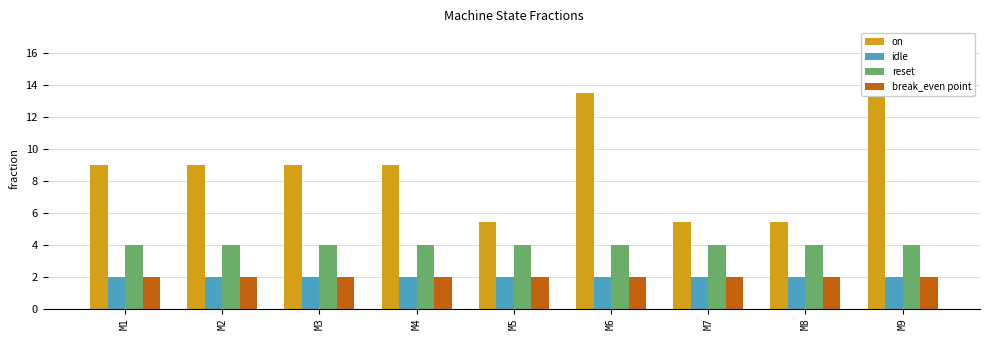

Reading left to right, what are all the values shown in this chart?

on: M1=9.0	M2=9.0	M3=9.0	M4=9.0	M5=5.4	M6=13.5	M7=5.4	M8=5.4	M9=13.5
idle: M1=2.0	M2=2.0	M3=2.0	M4=2.0	M5=2.0	M6=2.0	M7=2.0	M8=2.0	M9=2.0
reset: M1=4.0	M2=4.0	M3=4.0	M4=4.0	M5=4.0	M6=4.0	M7=4.0	M8=4.0	M9=4.0
break_even point: M1=2.0	M2=2.0	M3=2.0	M4=2.0	M5=2.0	M6=2.0	M7=2.0	M8=2.0	M9=2.0